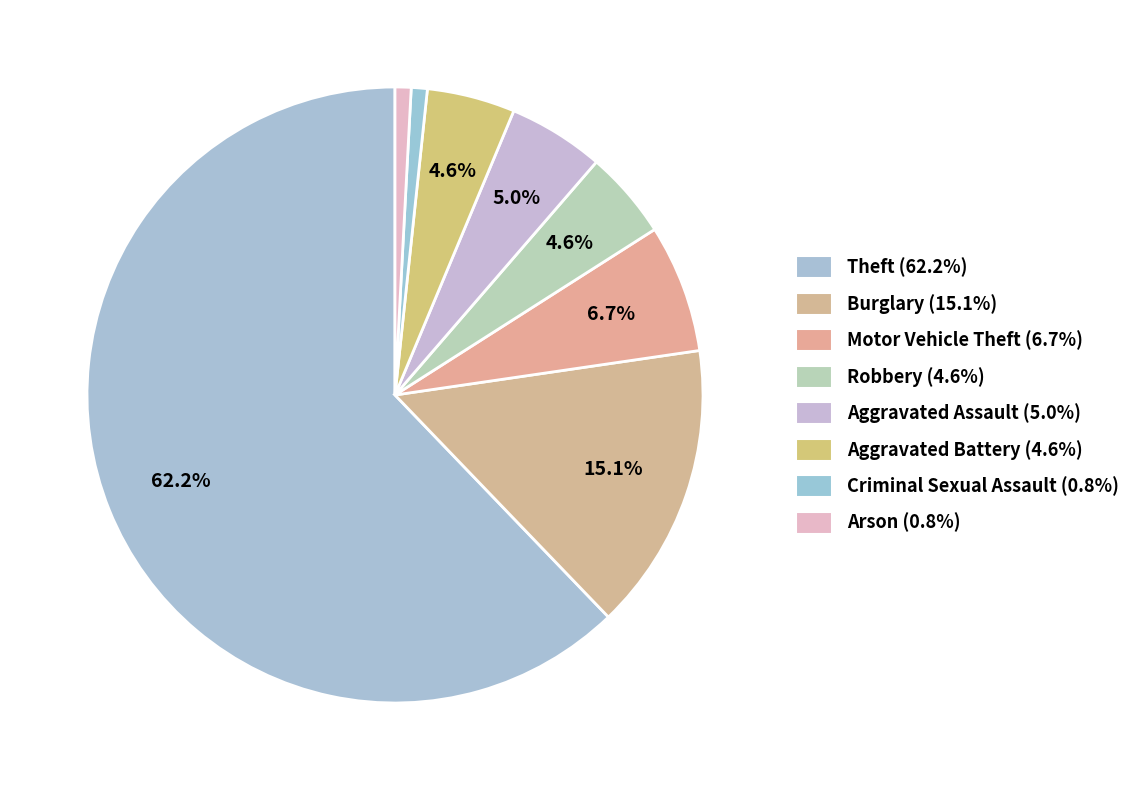

Rank the categories by value from lowest to highest.

Criminal Sexual Assault, Arson, Robbery, Aggravated Battery, Aggravated Assault, Motor Vehicle Theft, Burglary, Theft